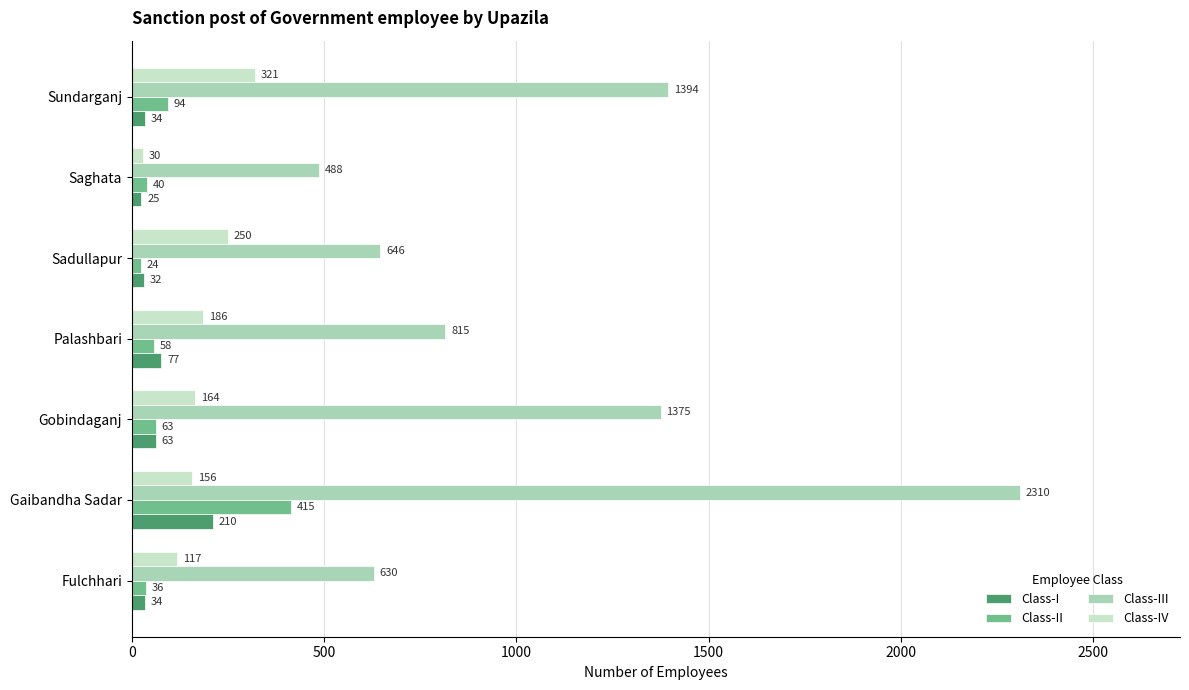

What is the difference between the maximum and minimum values in the Class-II series?

391